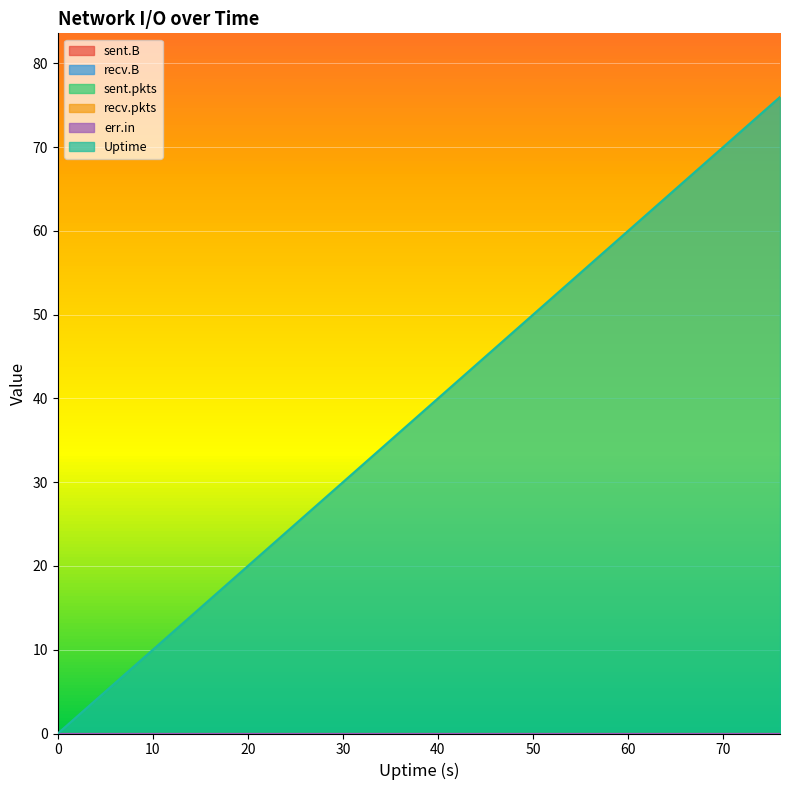

Is the value of err.in at 64 greater than the value of Uptime at 60?

No